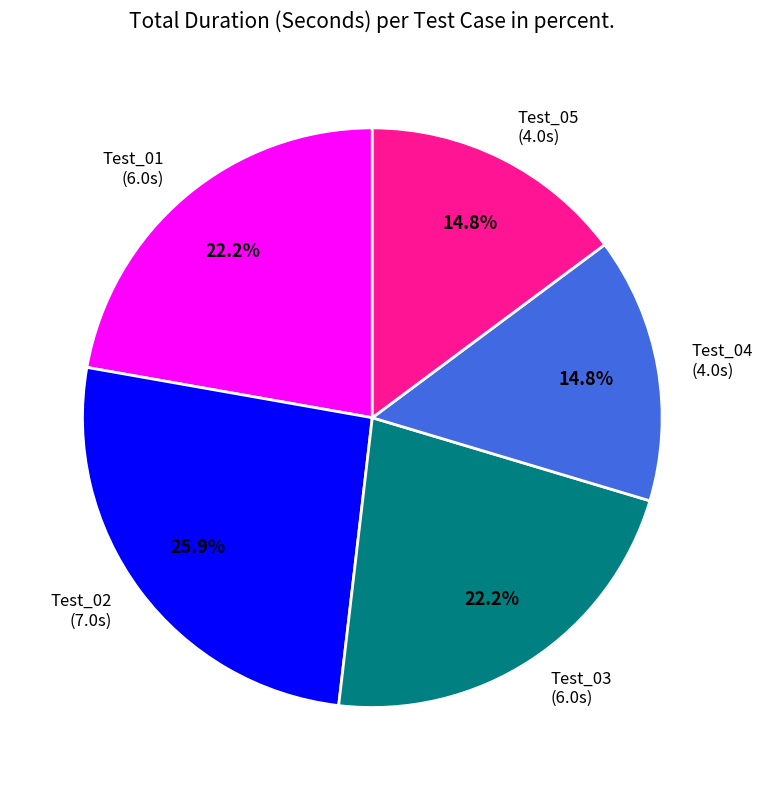

What percentage is the Test_01 slice, to the nearest percent?

22%